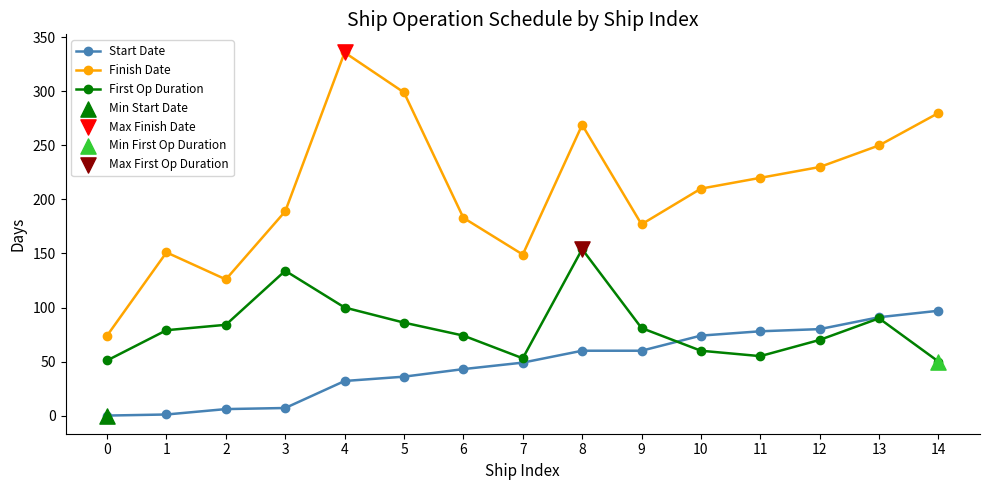

Which series has the widest spread of values?

Finish Date